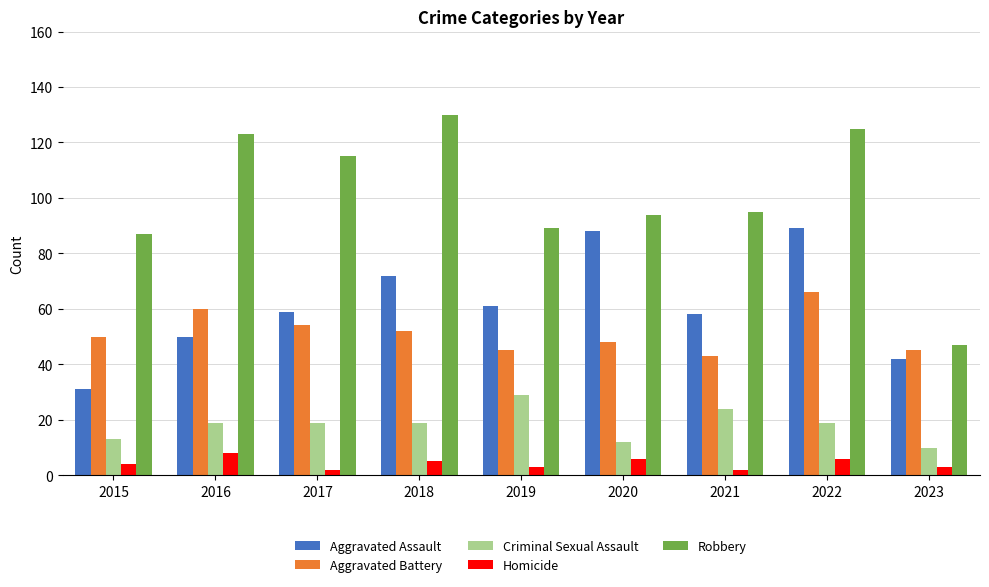

Where does the Robbery series first go above 95?

2016